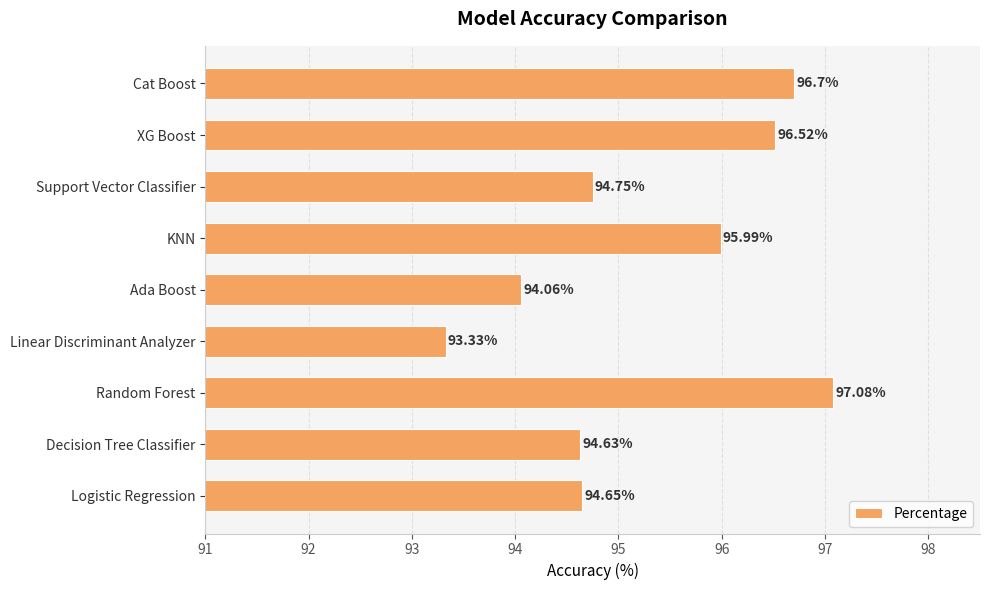

Are the bars grouped side by side (vs. stacked)?

No